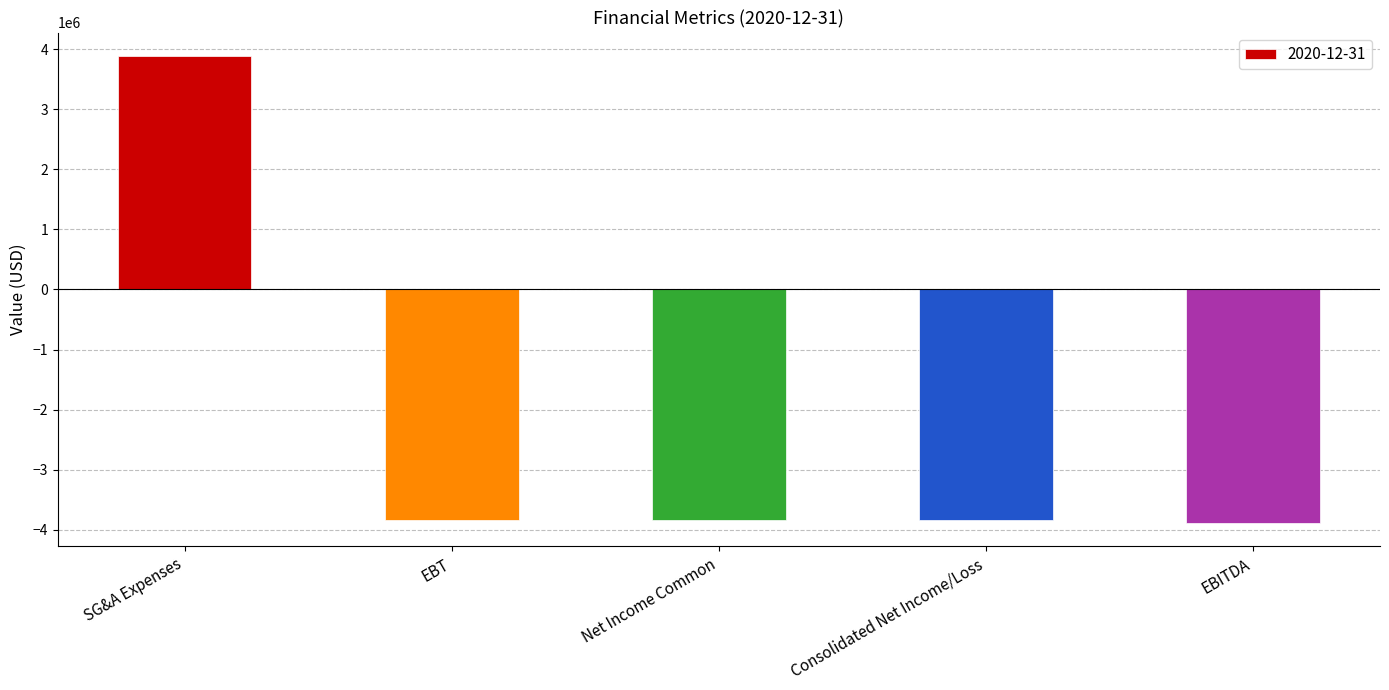

How many bars are there in total?

5